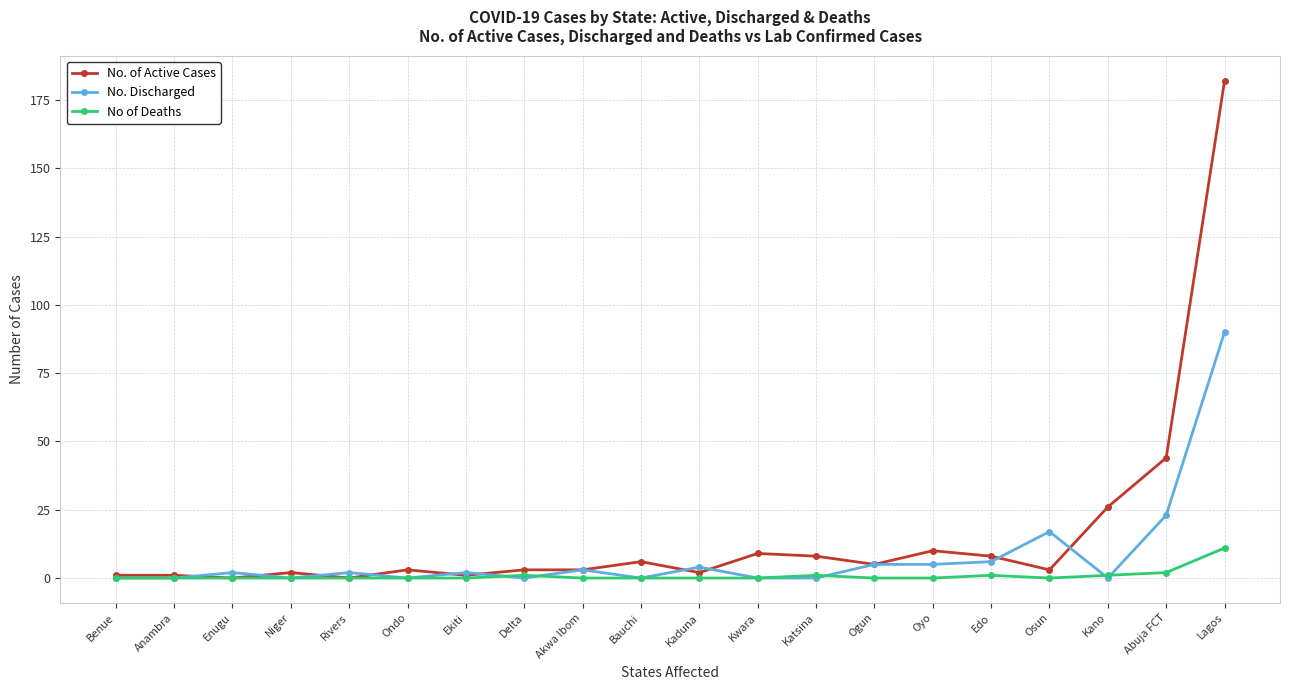

At which label is No. Discharged closest to 45?

Abuja FCT